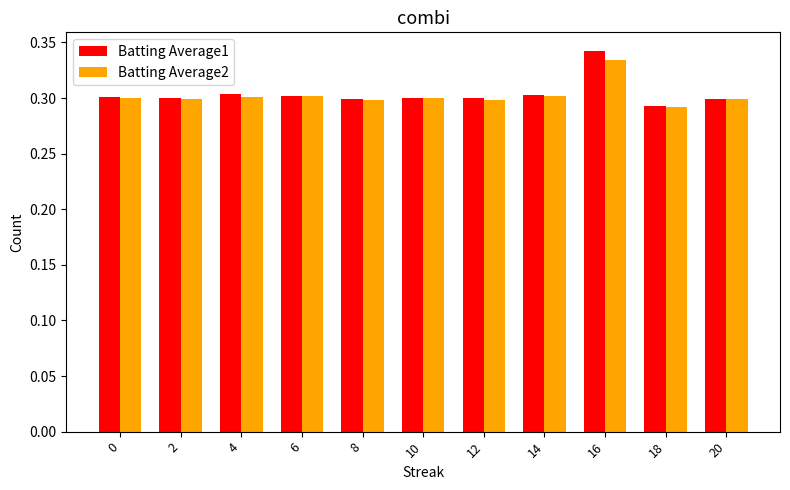

True or false: Batting Average2 has a value of 0.3 at 4.

True